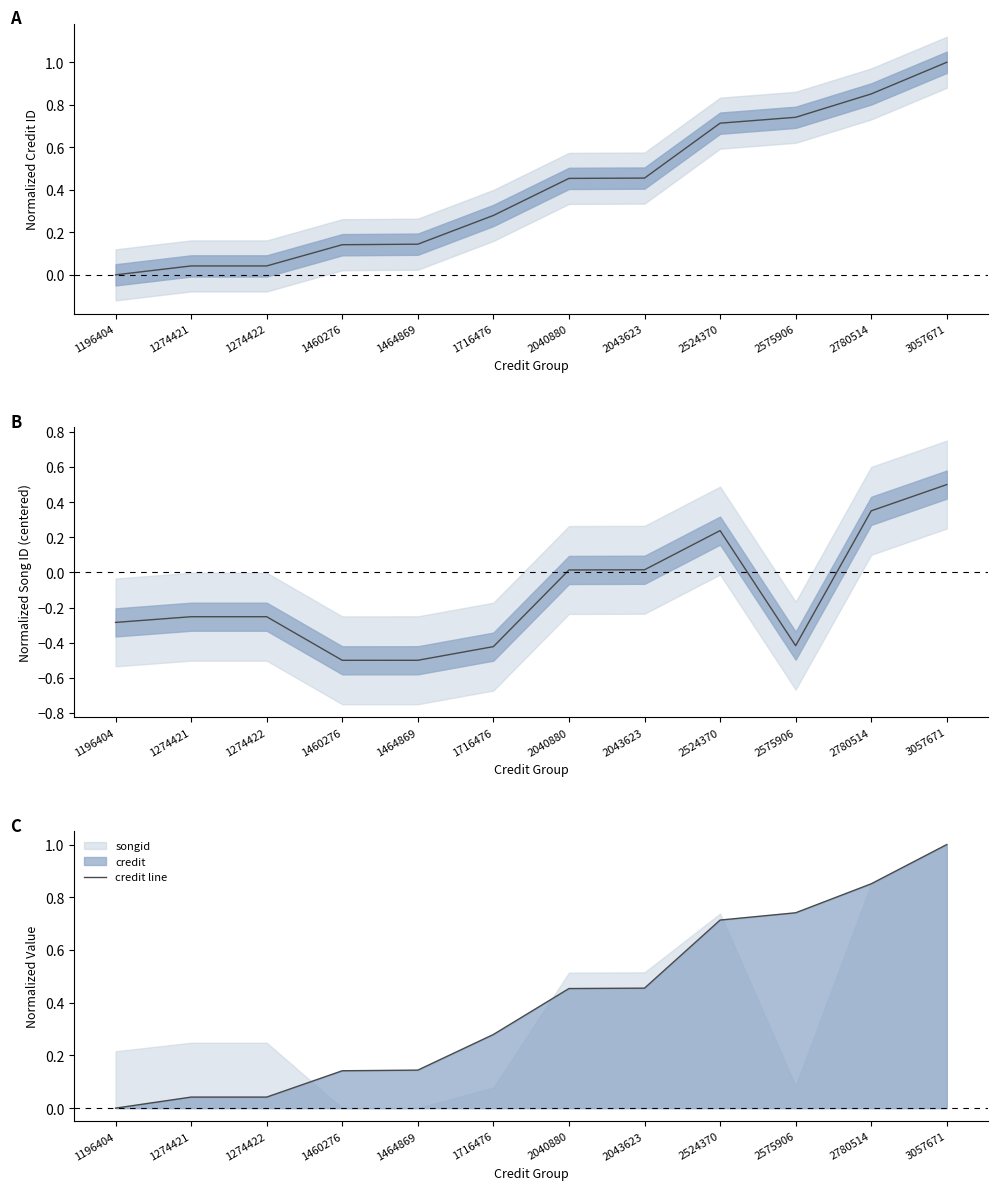

True or false: songid has a value of -0.1 at 1274421.

False